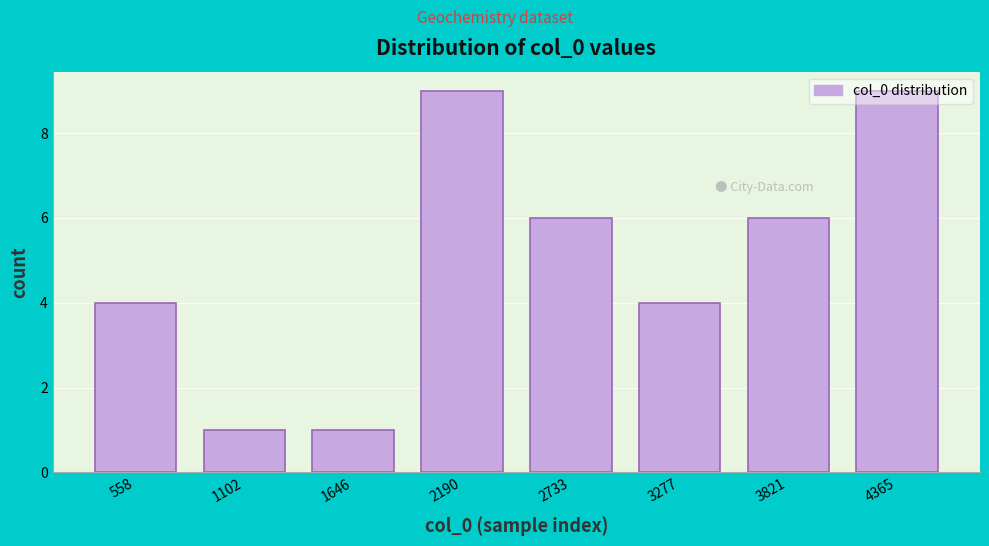

Reading left to right, transcribe this chart: for each bar, give the range it covers on the x-axis and its height. Neither the bar edges nor the heights are printed on the chart, so give them approximately, as read against the axes.

300 to 800: 4
800 to 1400: 1
1400 to 1900: 1
1900 to 2500: 9
2500 to 3000: 6
3000 to 3500: 4
3500 to 4100: 6
4100 to 4600: 9